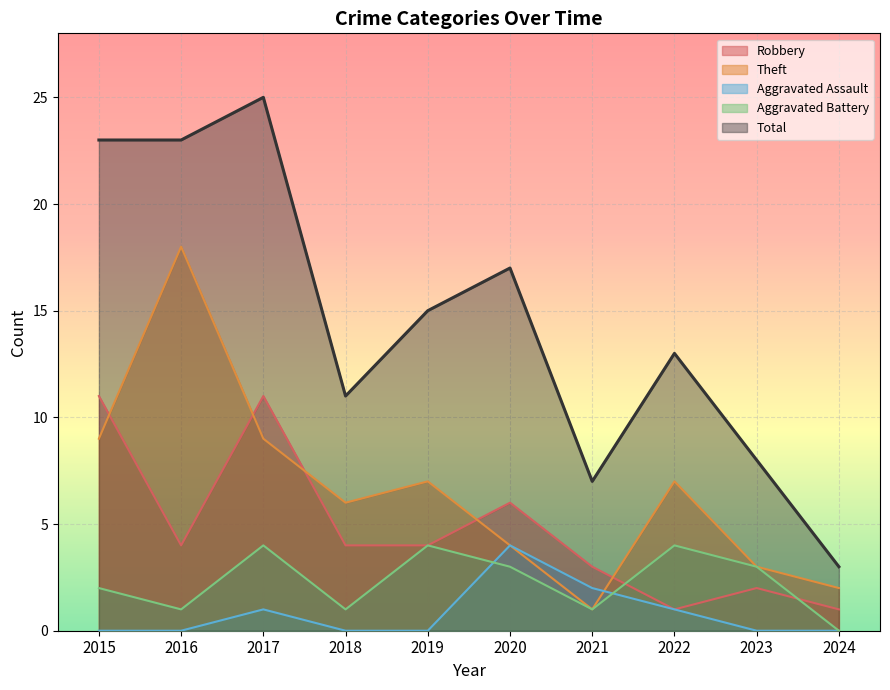

Is the value of Aggravated Assault at 2023 greater than the value of Robbery at 2021?

No